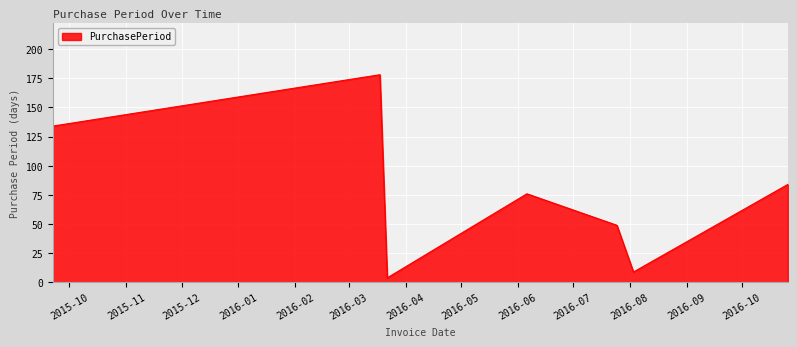

How many interior local valleys (lower than both neighbors) does the data have?

2